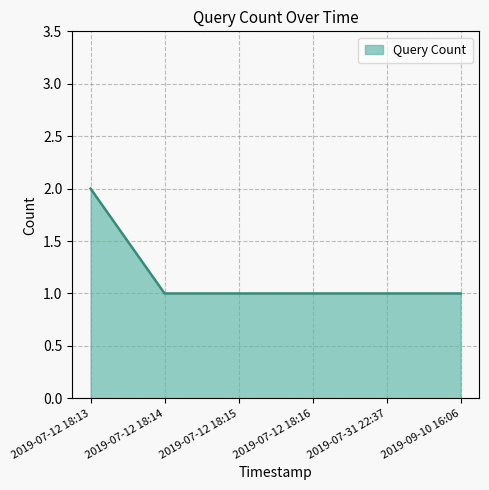

True or false: there are more than 2 points higher than both neighbors.

False